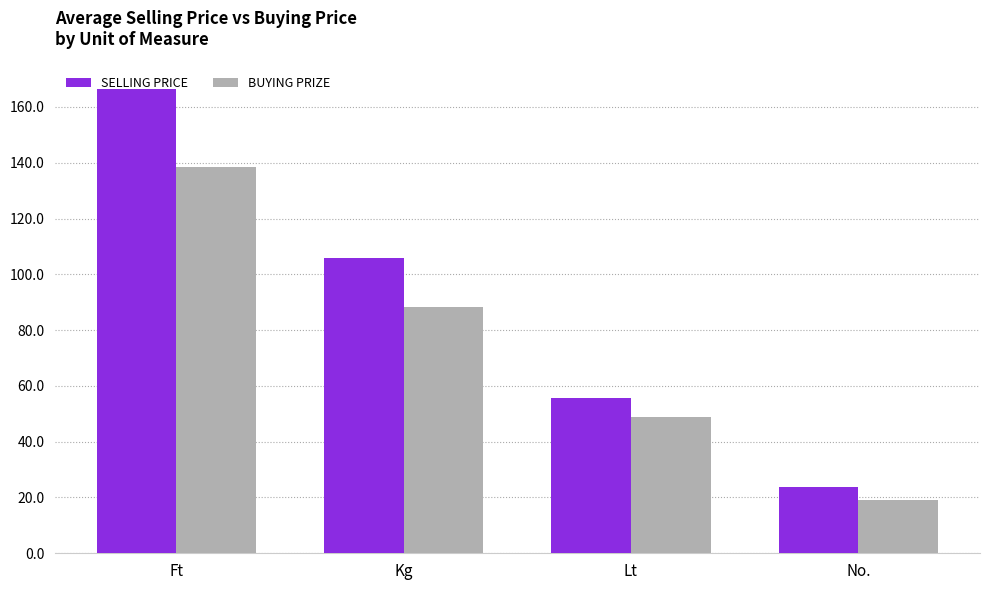

Rank the categories by BUYING PRIZE value from highest to lowest.

Ft, Kg, Lt, No.